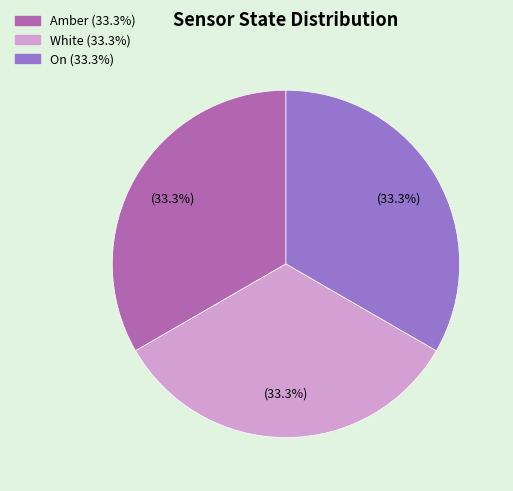

Does any single category account for the majority?

No